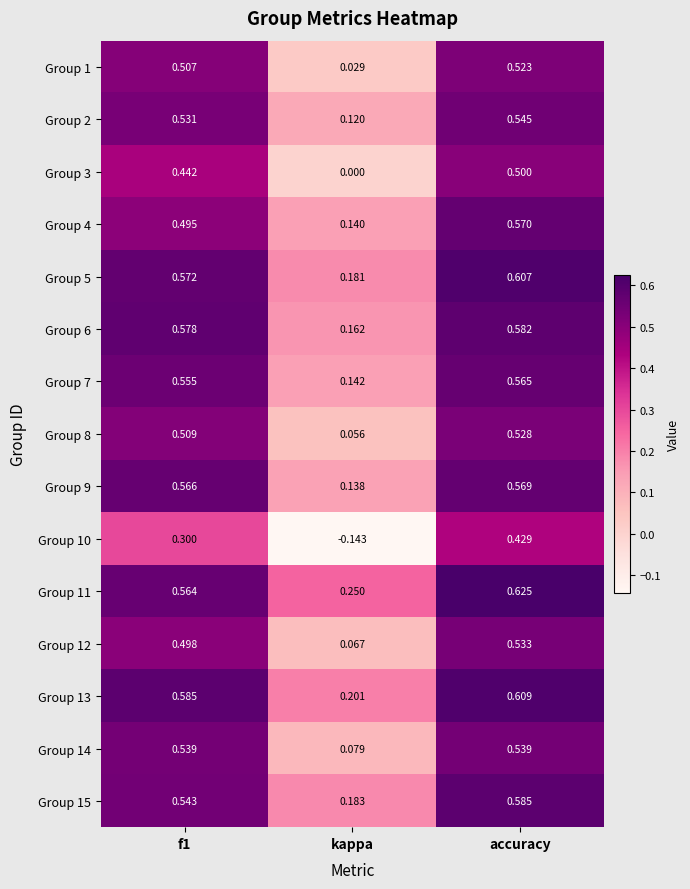

At which label is Group 1 closest to 0?

kappa